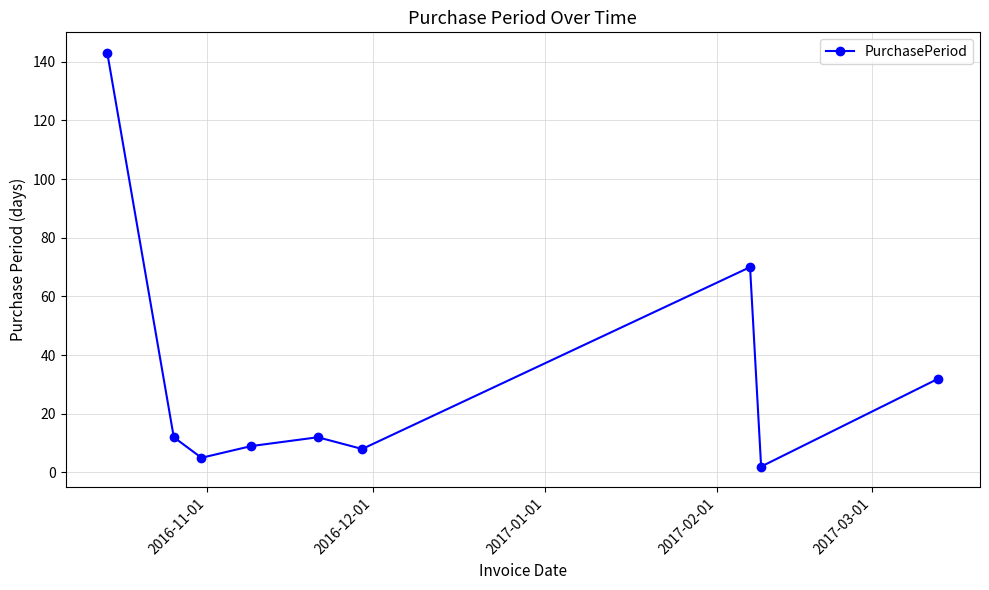

Reading right to left, extract all data points from this chart.

32	2	70	8	12	9	5	12	143